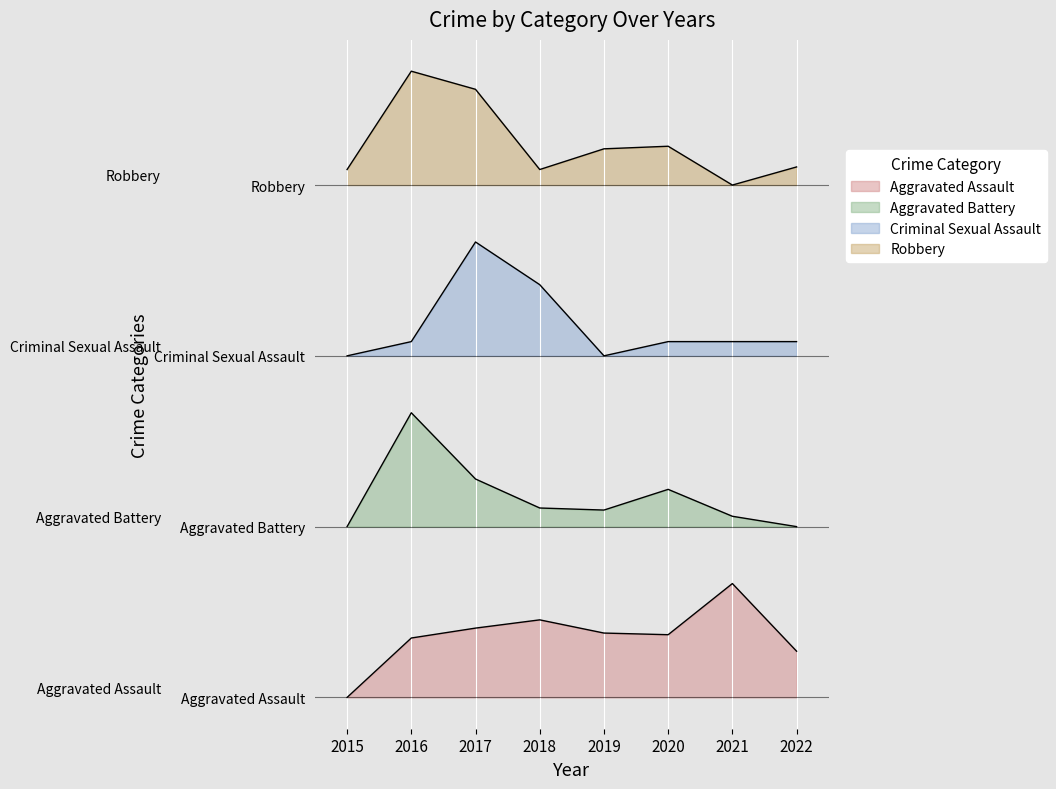

What is the minimum value for Criminal Sexual Assault?

360.0